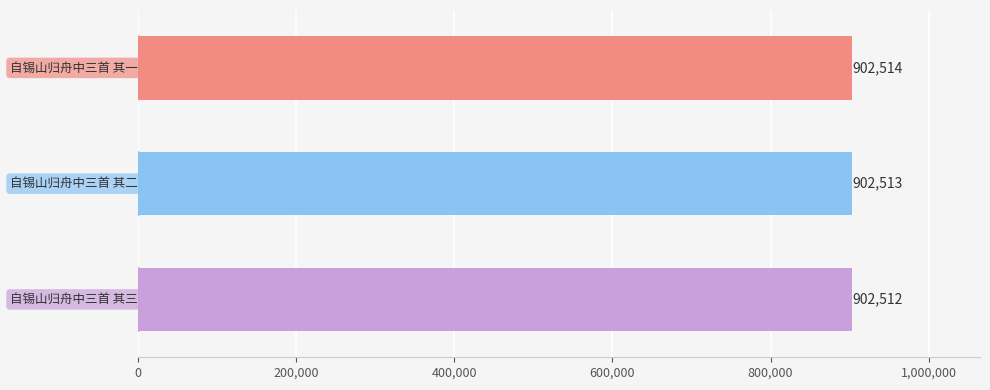

Count the values in the range 902512 to 902514.

3